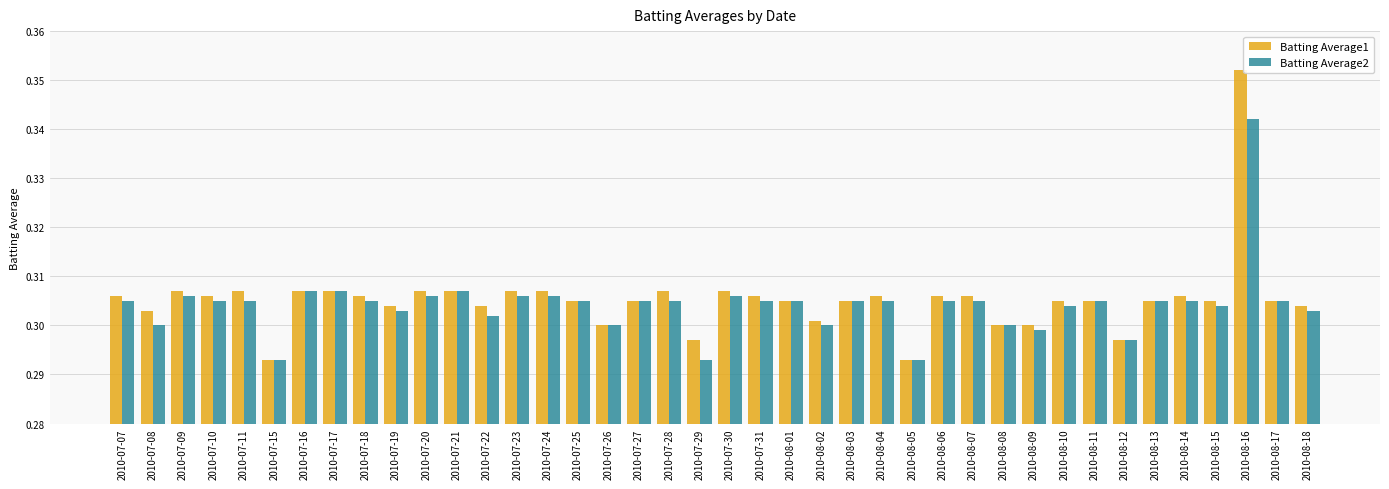

True or false: Batting Average2 has a value of 0.2 at 2010-08-02.

False